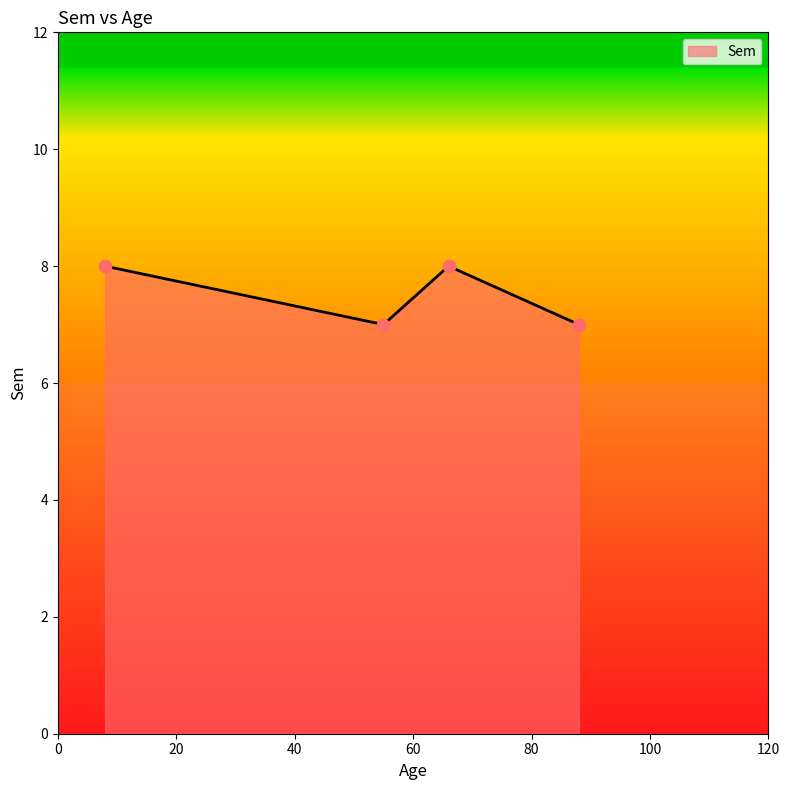

What is the maximum value shown in the chart?

8